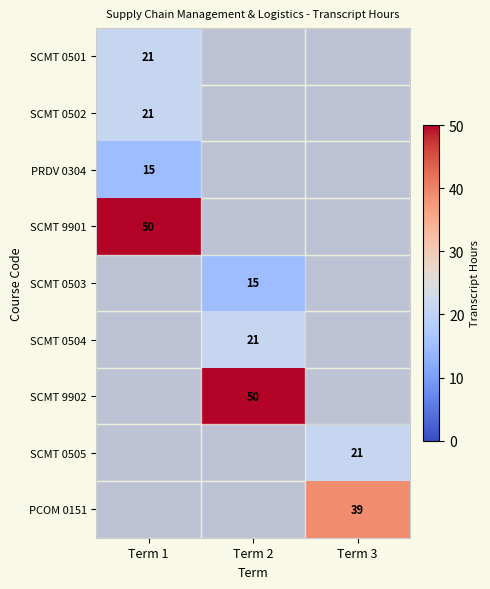

The SCMT 0504 series shows 0 at Term 1. True or false?

True